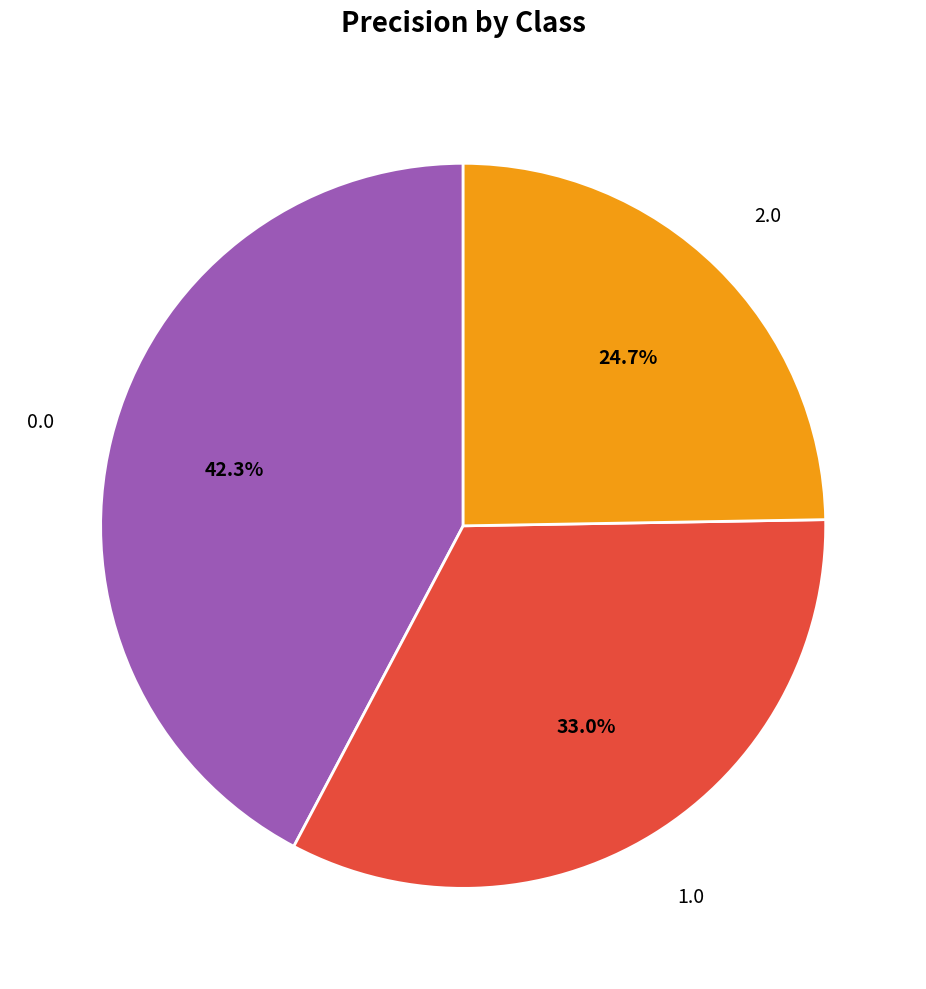

Does any single category account for the majority?

No